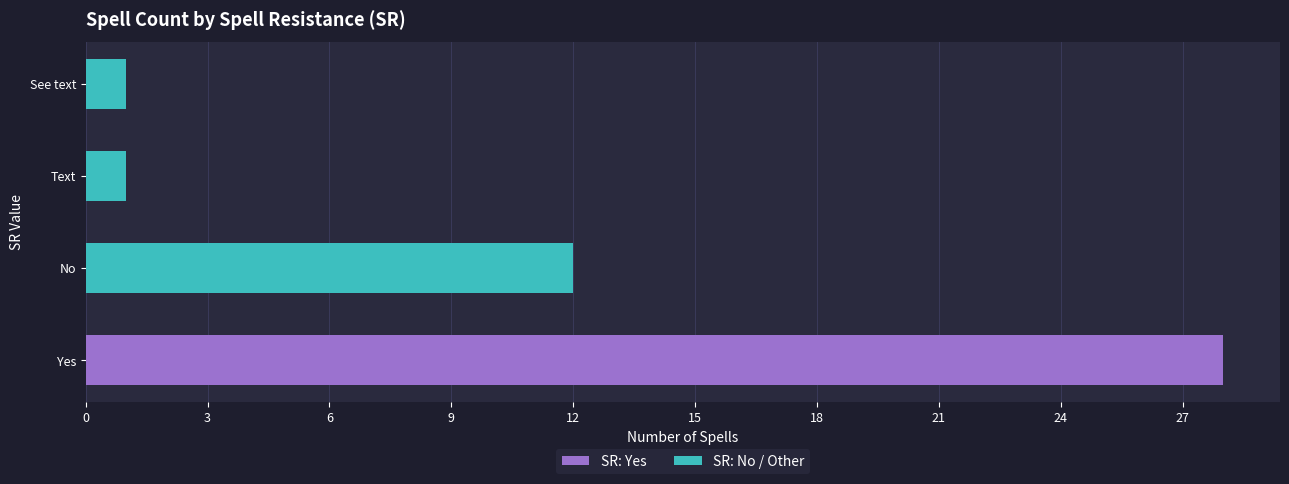

How many data points in SR: No / Other are less than 1?

1